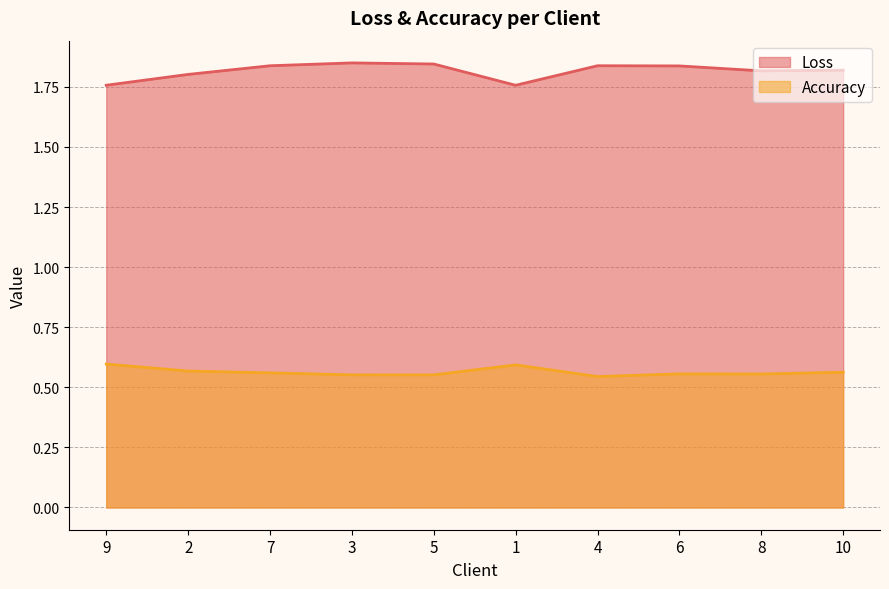

What is the total value across all series at 8?

2.4